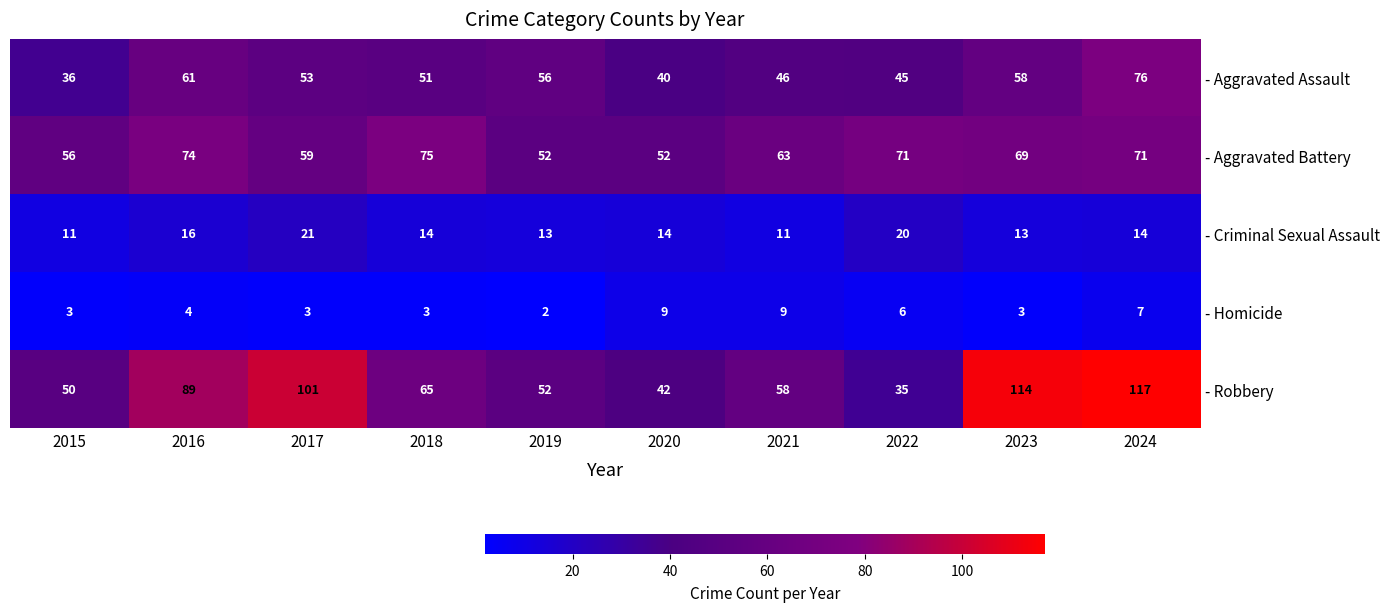

The value of - Aggravated Battery at 2016 is 34. True or false?

False